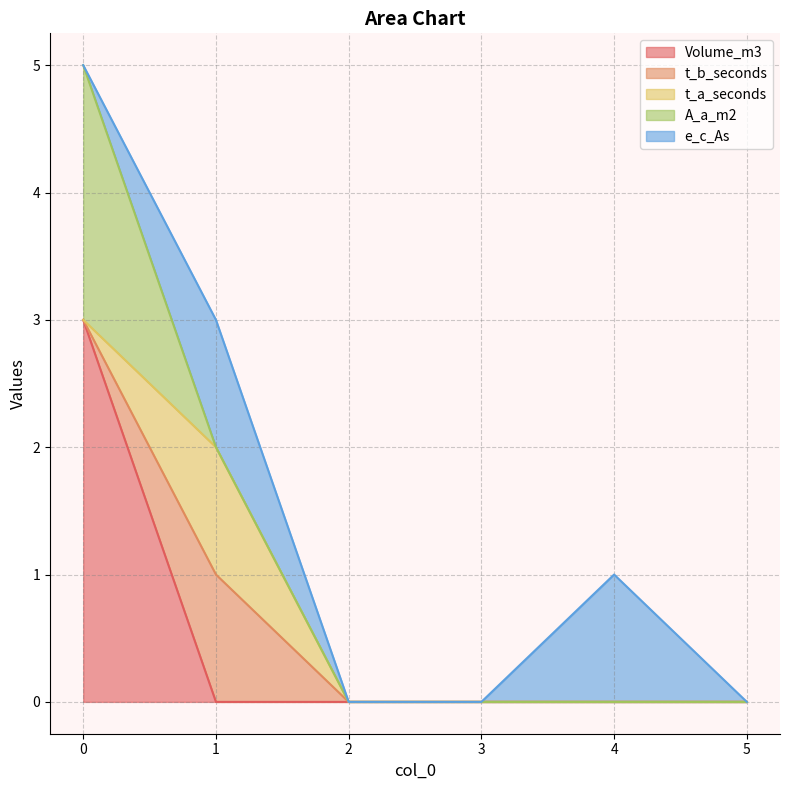

How many values in the Volume_m3 series exceed 0?

1